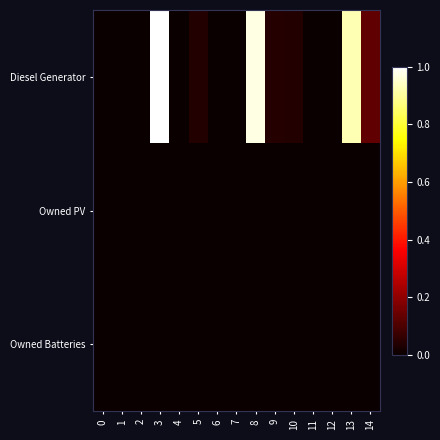

Reading left to right, list all the values displayed in this chart.

Diesel Generator: 0=0.0	1=0.0	2=0.0	3=1.0	4=0.0	5=0.0	6=0.0	7=0.0	8=1.0	9=0.0	10=0.0	11=0.0	12=0.0	13=0.9	14=0.1
Owned PV: 0=0.0	1=0.0	2=0.0	3=0.0	4=0.0	5=0.0	6=0.0	7=0.0	8=0.0	9=0.0	10=0.0	11=0.0	12=0.0	13=0.0	14=0.0
Owned Batteries: 0=0.0	1=0.0	2=0.0	3=0.0	4=0.0	5=0.0	6=0.0	7=0.0	8=0.0	9=0.0	10=0.0	11=0.0	12=0.0	13=0.0	14=0.0